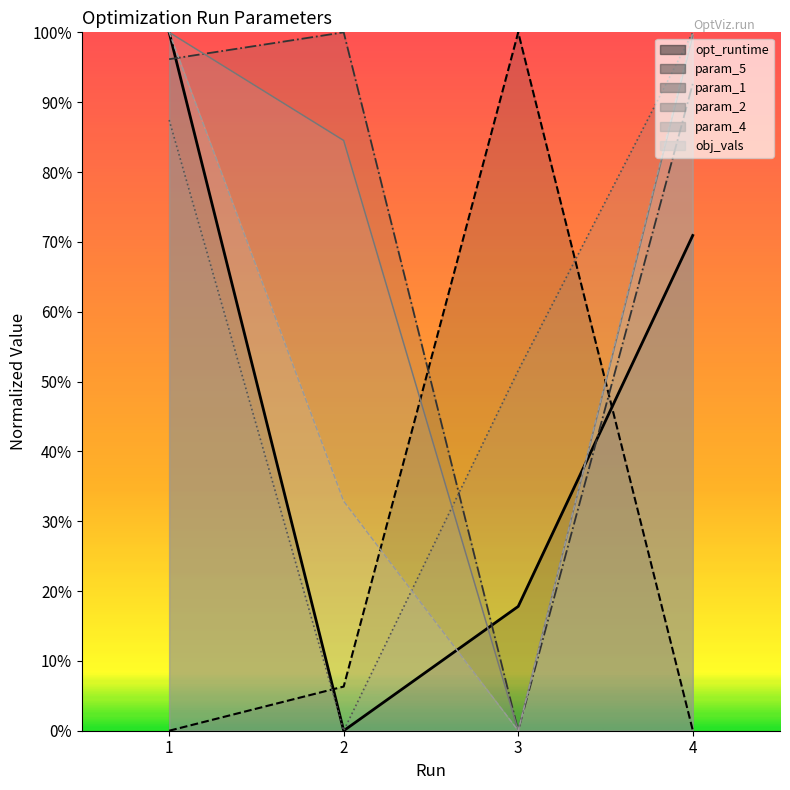

Does the chart display data point markers on the line(s)?

No